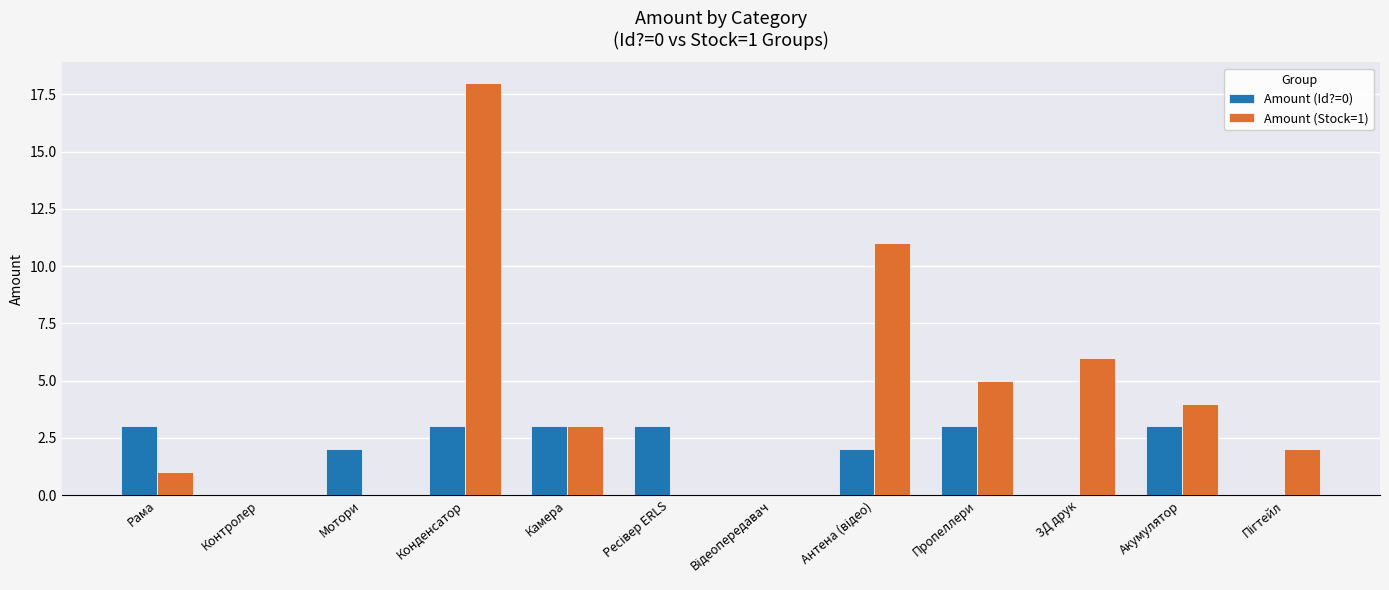

What is the average value of the Amount (Id?=0) series?

2